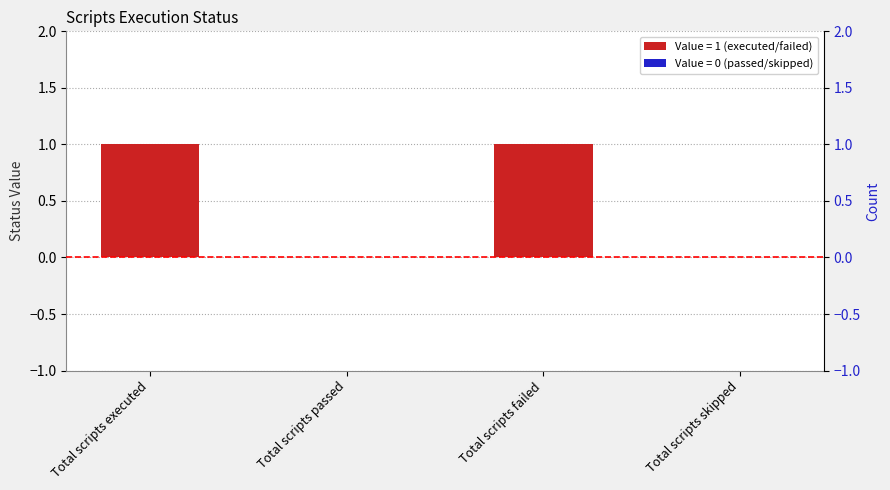

Which category has the lowest value across all series?

Total scripts passed